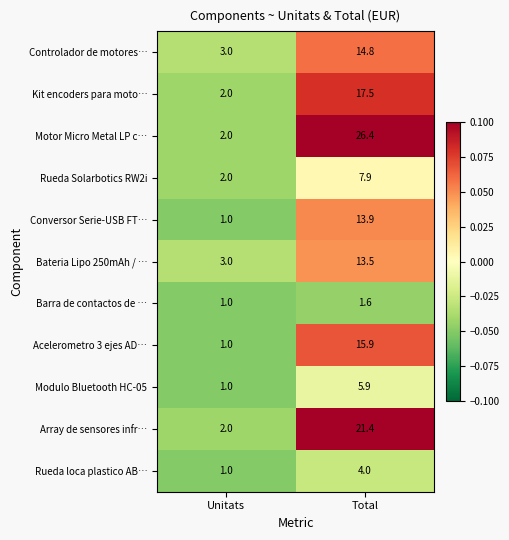

What value does the Barra de contactos de … series have at Total?

1.6